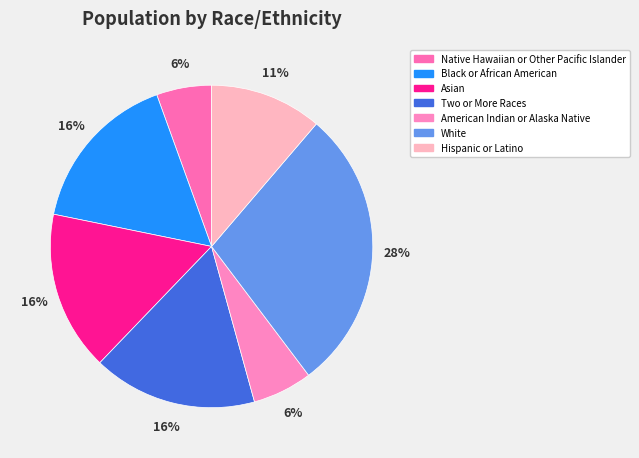

What is the largest slice in the pie chart?

White